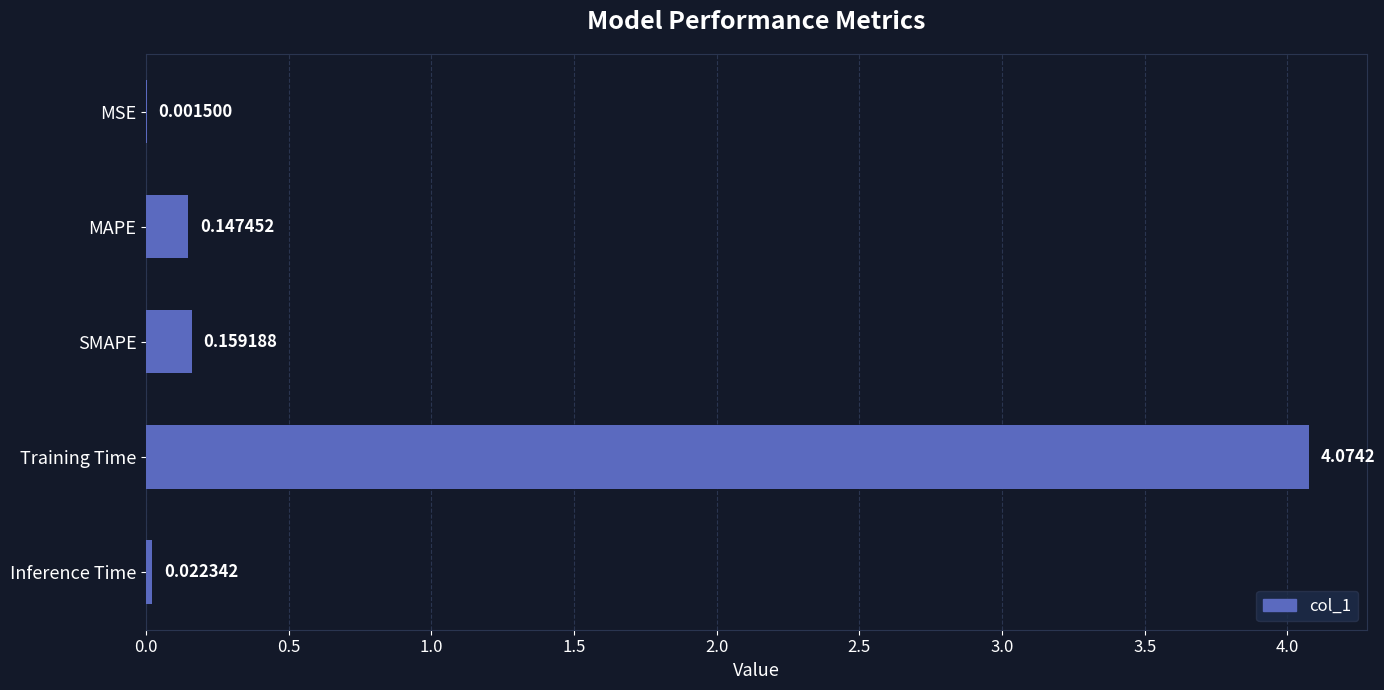

Which has a higher value, SMAPE or MSE?

SMAPE